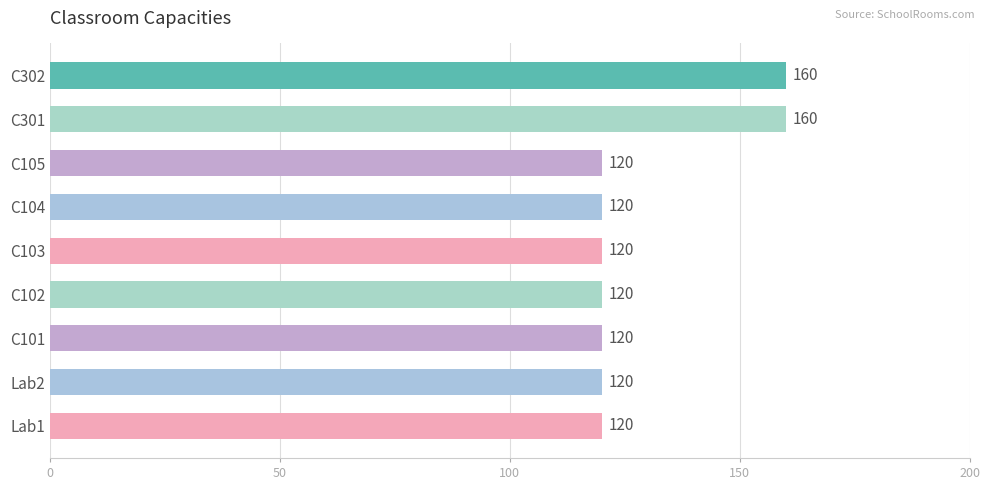

Which has a higher value, C101 or C302?

C302